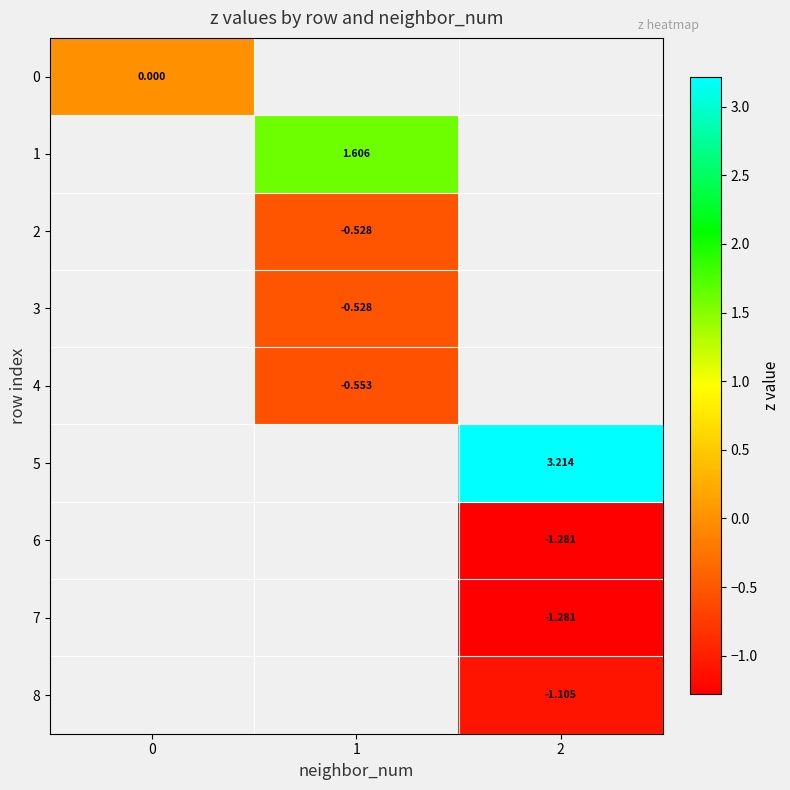

Count the number of data series in this chart.

9